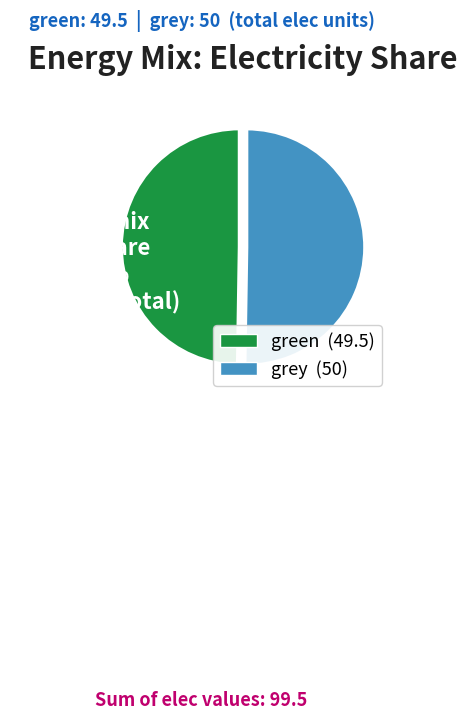

Count the number of slices in the pie.

2